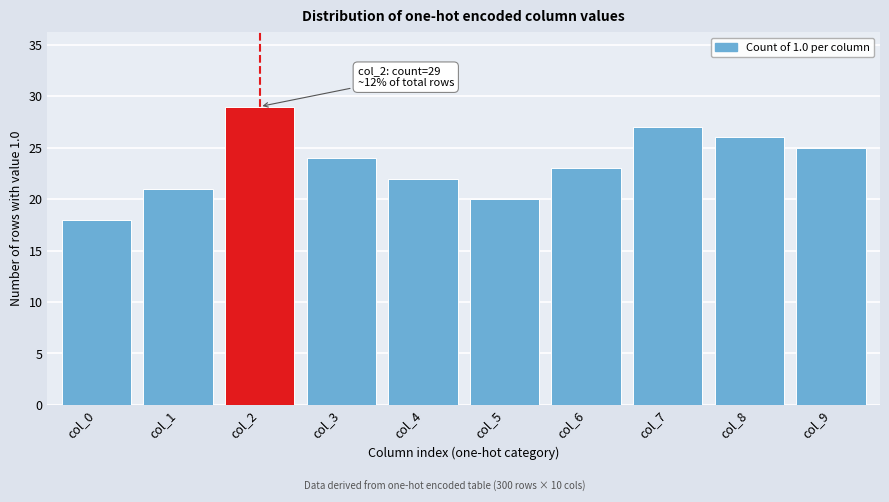

Reading left to right, transcribe all the data shown in this chart.

18	21	29	24	22	20	23	27	26	25